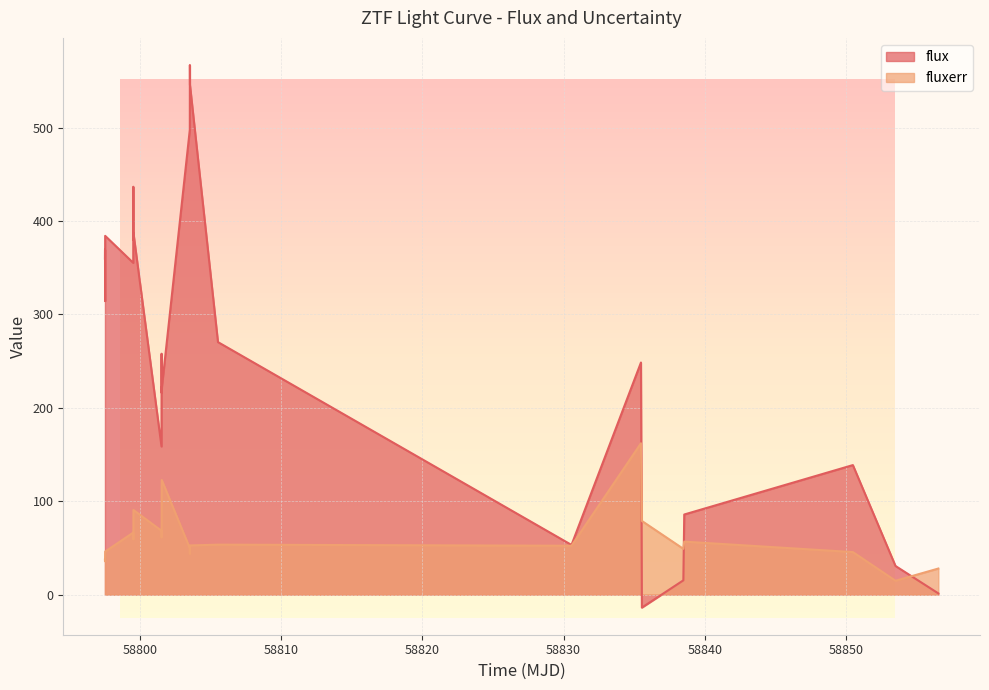

Which series ends up on top after the final intersection of fluxerr and flux?

fluxerr